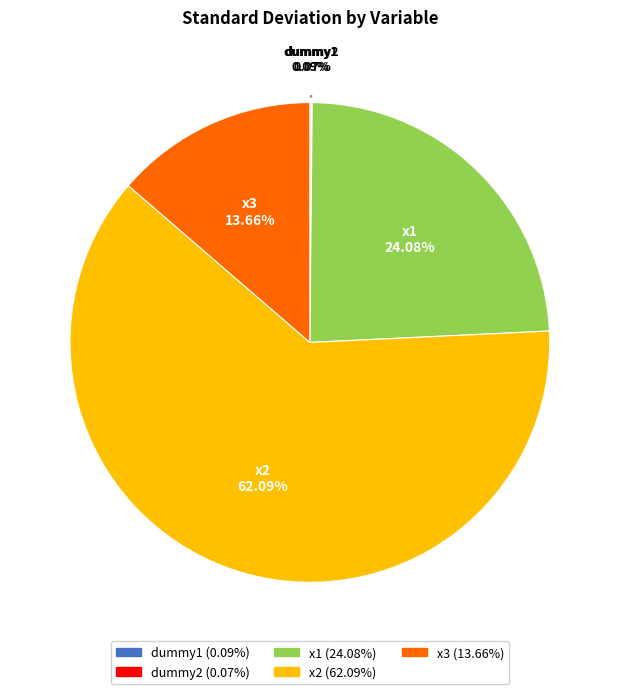

What is the largest slice in the pie chart?

x2